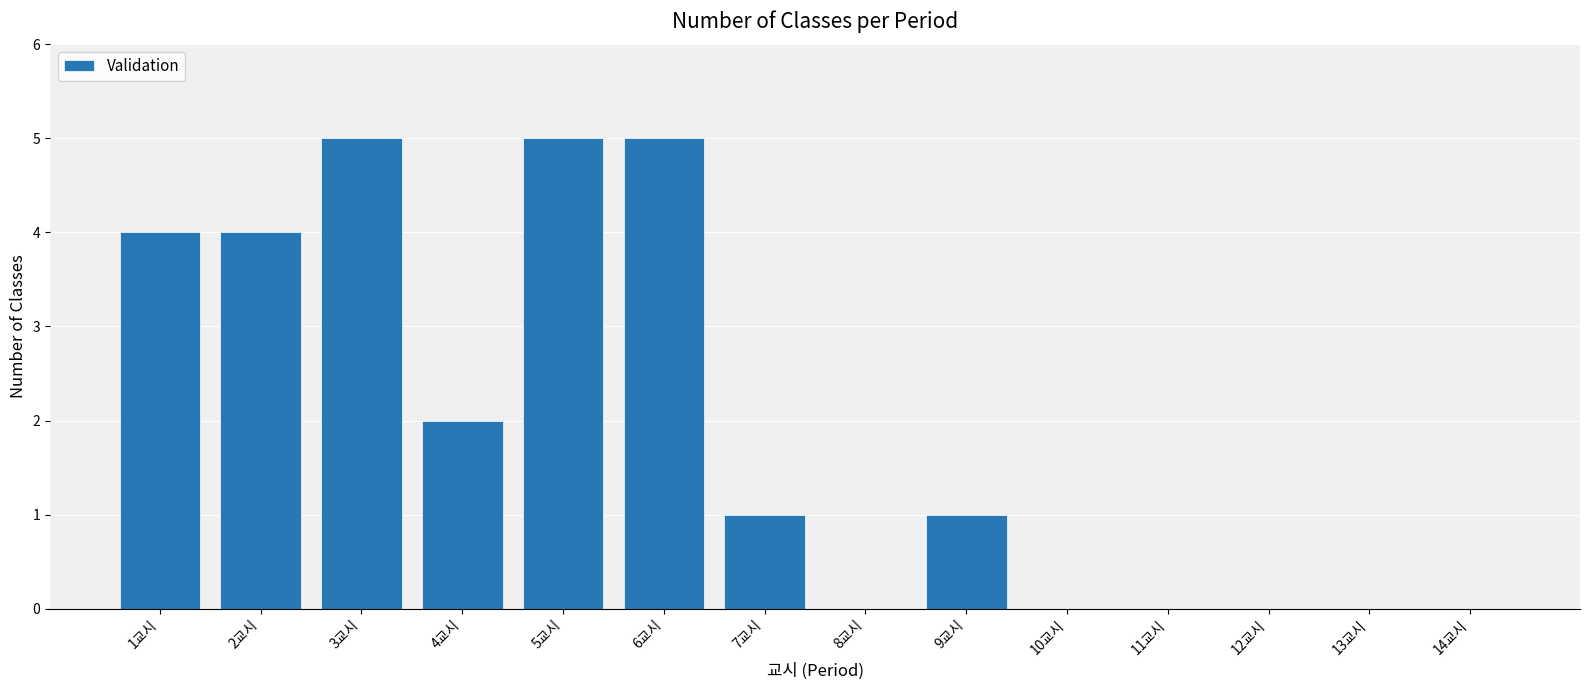

Which has a higher value, 4교시 or 11교시?

4교시